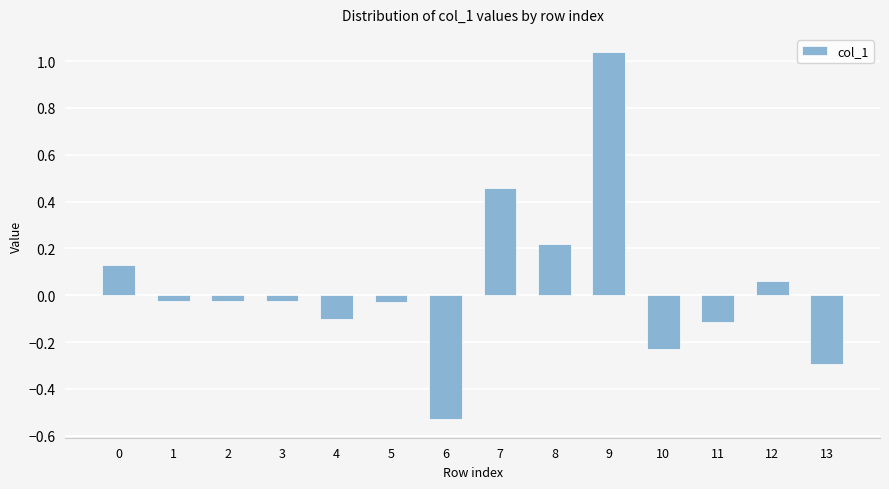

What is the difference between the second highest and second lowest values?

0.7